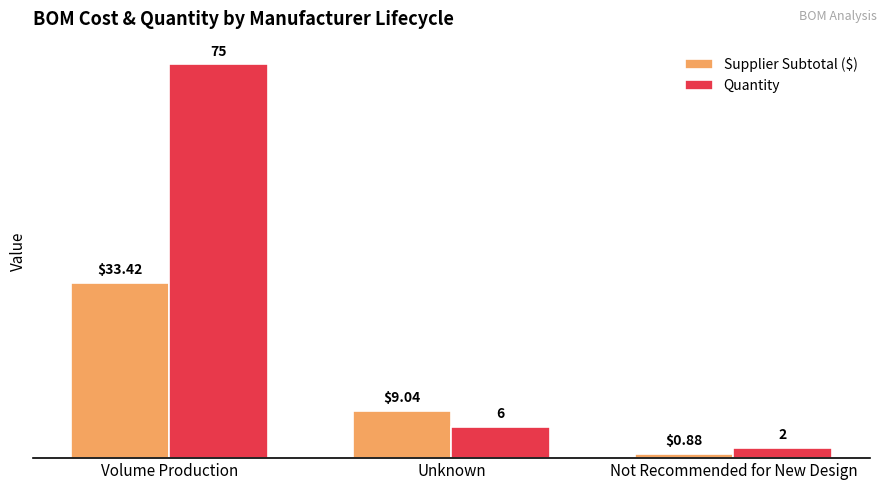

How many distinct data groups are displayed?

2